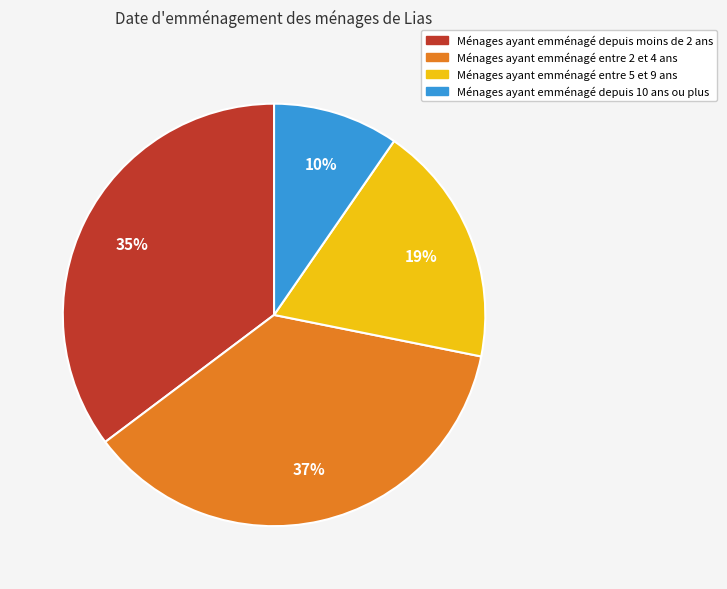

Count the number of slices in the pie.

4